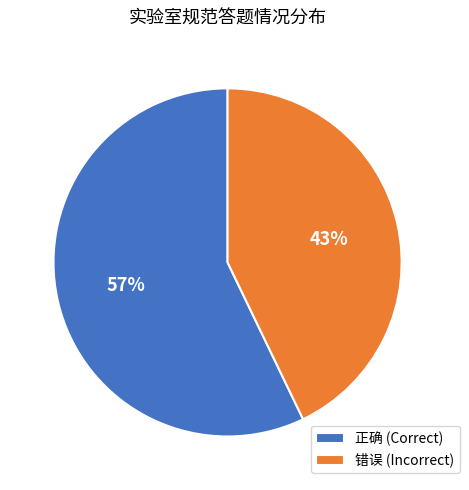

Is it true that 正确 (Correct) is 57% of the pie?

True